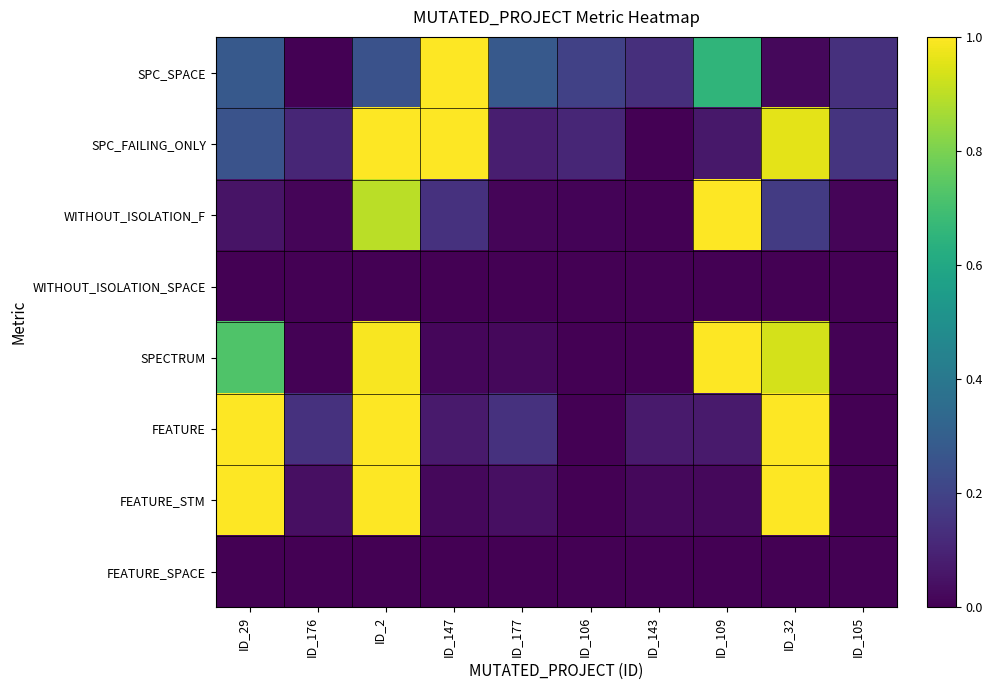

Reading left to right, what are all the values shown in this chart?

SPC_SPACE: ID_29=0.3	ID_176=0.0	ID_2=0.2	ID_147=1.0	ID_177=0.3	ID_106=0.2	ID_143=0.1	ID_109=0.7	ID_32=0.0	ID_105=0.1
SPC_FAILING_ONLY: ID_29=0.3	ID_176=0.1	ID_2=1.0	ID_147=1.0	ID_177=0.1	ID_106=0.1	ID_143=0.0	ID_109=0.1	ID_32=1.0	ID_105=0.1
WITHOUT_ISOLATION_F: ID_29=0.1	ID_176=0.0	ID_2=0.9	ID_147=0.1	ID_177=0.0	ID_106=0.0	ID_143=0.0	ID_109=1.0	ID_32=0.2	ID_105=0.0
WITHOUT_ISOLATION_SPACE: ID_29=0.0	ID_176=0.0	ID_2=0.0	ID_147=0.0	ID_177=0.0	ID_106=0.0	ID_143=0.0	ID_109=0.0	ID_32=0.0	ID_105=0.0
SPECTRUM: ID_29=0.7	ID_176=0.0	ID_2=1.0	ID_147=0.0	ID_177=0.0	ID_106=0.0	ID_143=0.0	ID_109=1.0	ID_32=0.9	ID_105=0.0
FEATURE: ID_29=1.0	ID_176=0.1	ID_2=1.0	ID_147=0.1	ID_177=0.1	ID_106=0.0	ID_143=0.1	ID_109=0.1	ID_32=1.0	ID_105=0.0
FEATURE_STM: ID_29=1.0	ID_176=0.0	ID_2=1.0	ID_147=0.0	ID_177=0.0	ID_106=0.0	ID_143=0.0	ID_109=0.0	ID_32=1.0	ID_105=0.0
FEATURE_SPACE: ID_29=0.0	ID_176=0.0	ID_2=0.0	ID_147=0.0	ID_177=0.0	ID_106=0.0	ID_143=0.0	ID_109=0.0	ID_32=0.0	ID_105=0.0